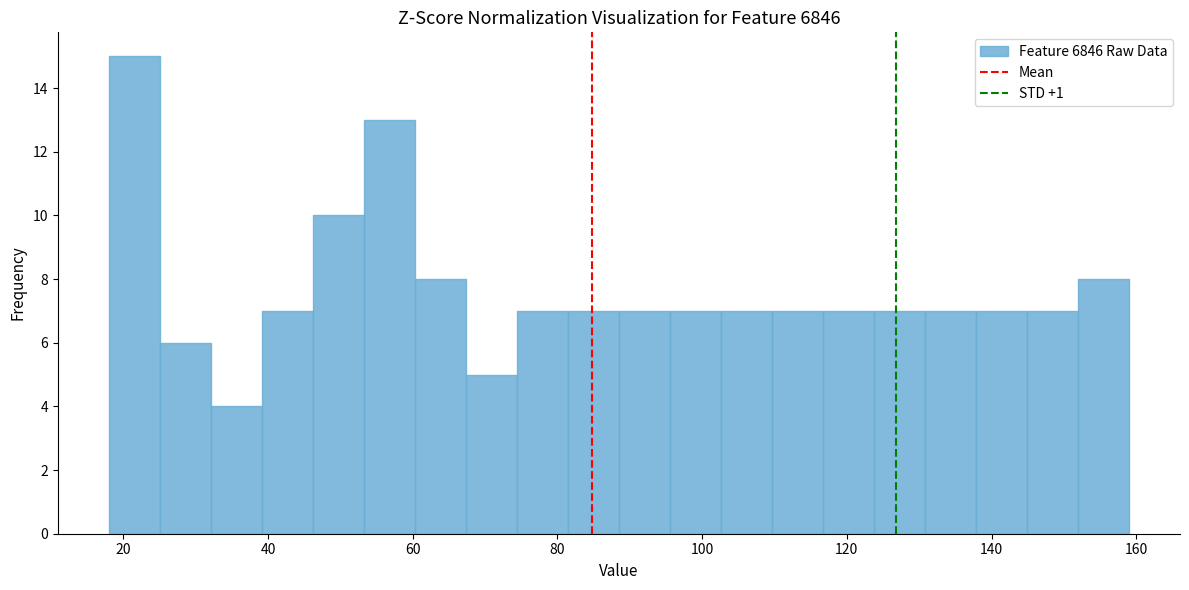

Around what value on the x-axis is the tallest bar? Give the approximate position of its centre, as read against the axis.

22